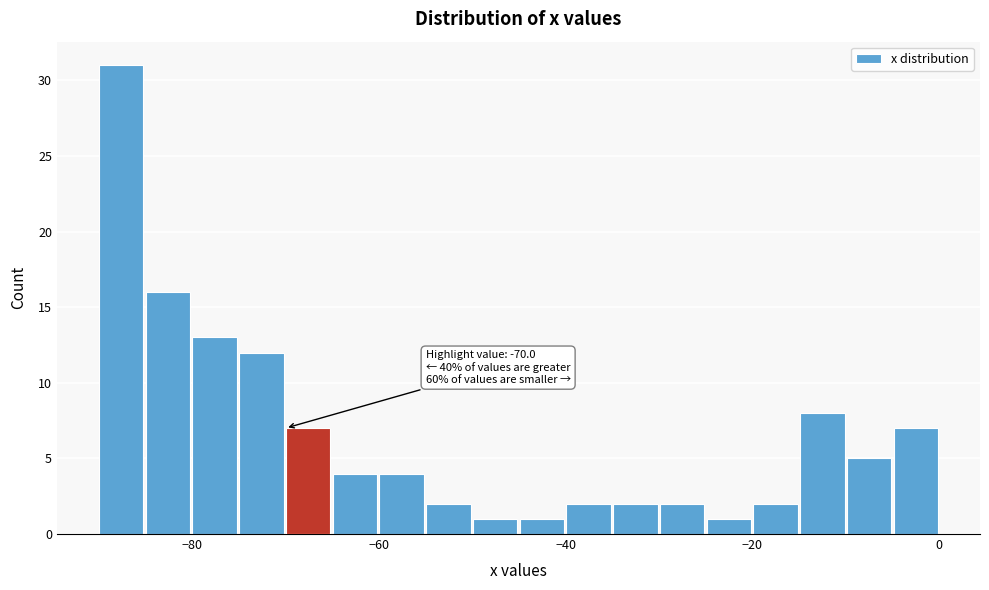

Around what value on the x-axis is the tallest bar? Give the approximate position of its centre, as read against the axis.

-88